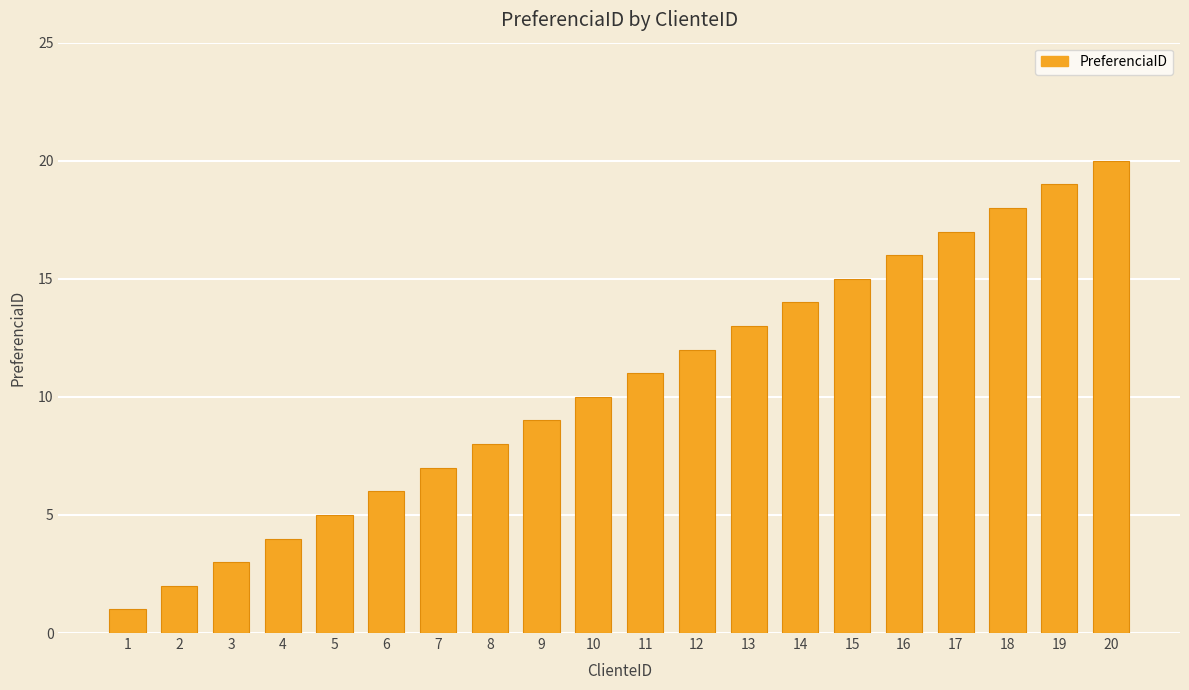

The value at 13 is 5. True or false?

False